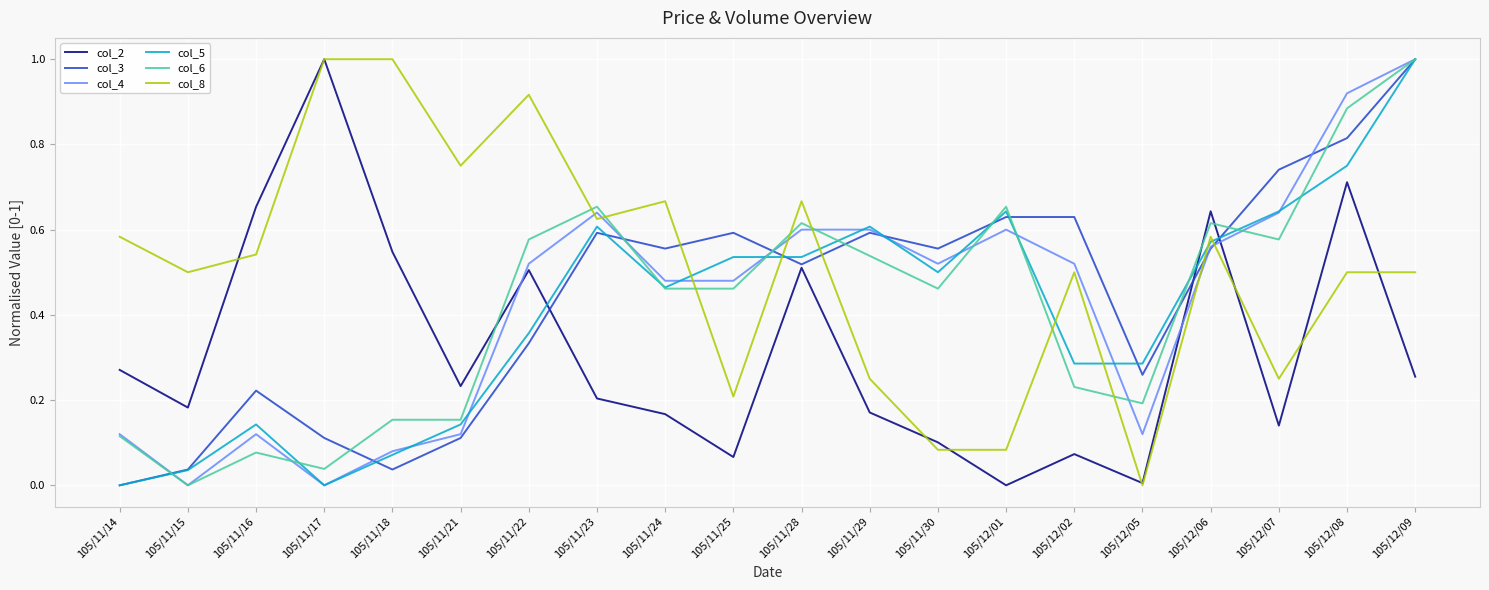

How many distinct data groups are displayed?

6